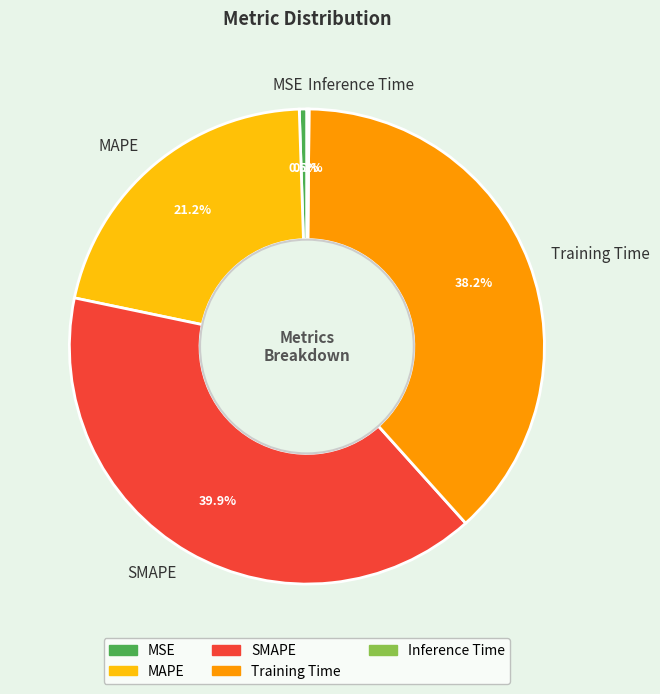

Is there any slice that represents more than half of the pie?

No